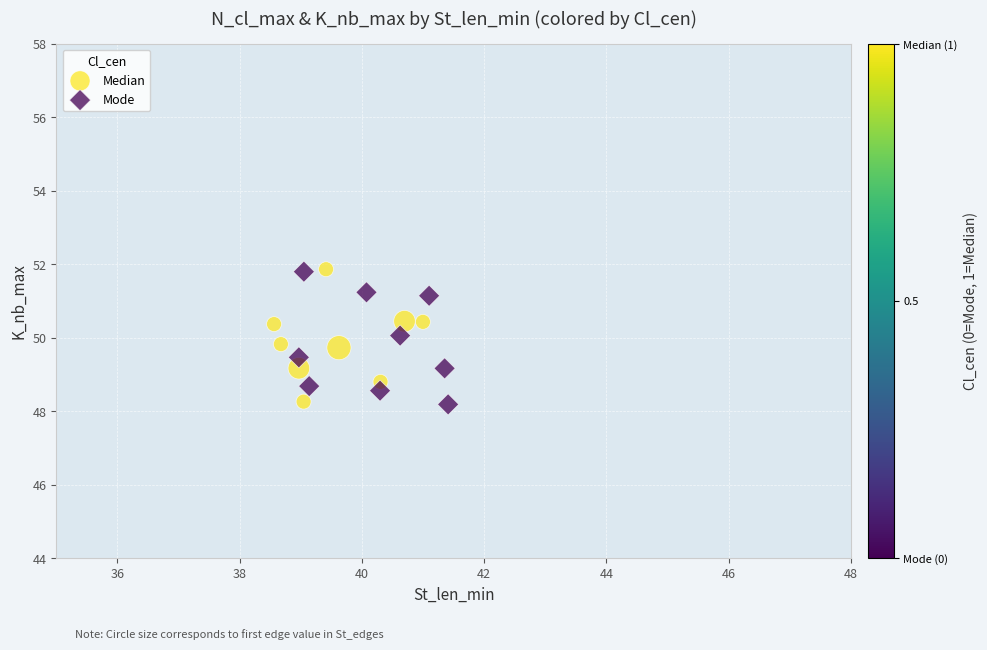

What are all the series names shown in the legend?

Median, Mode